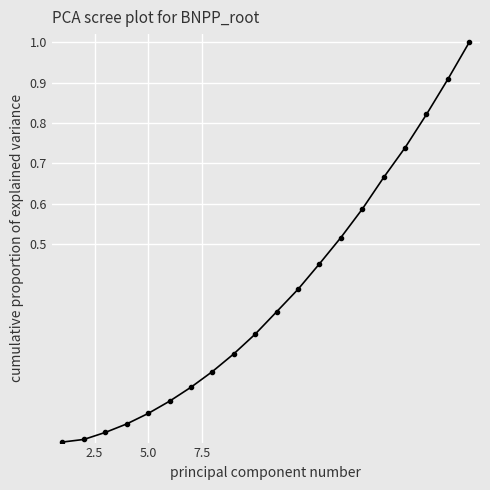

What is the maximum value shown in the chart?

1.0